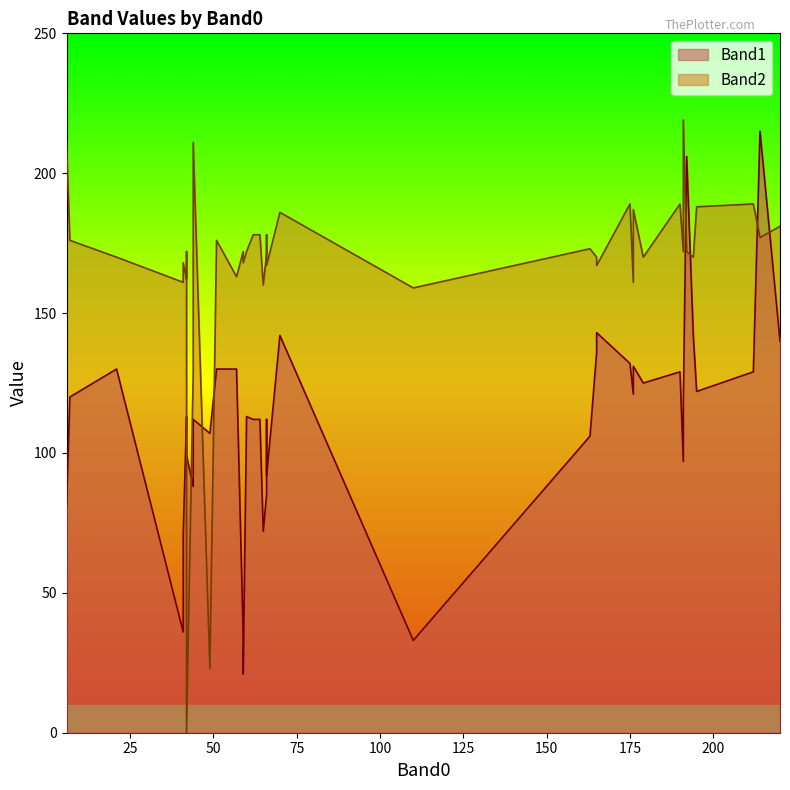

At which category is the sum across all series the highest?

214